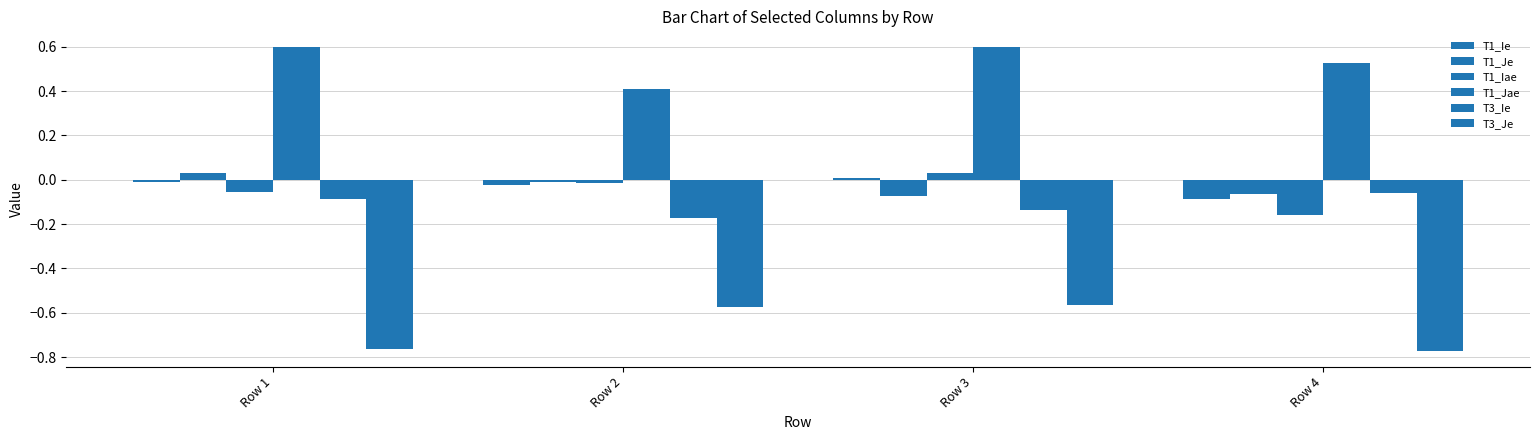

Does the chart contain stacked bars?

No